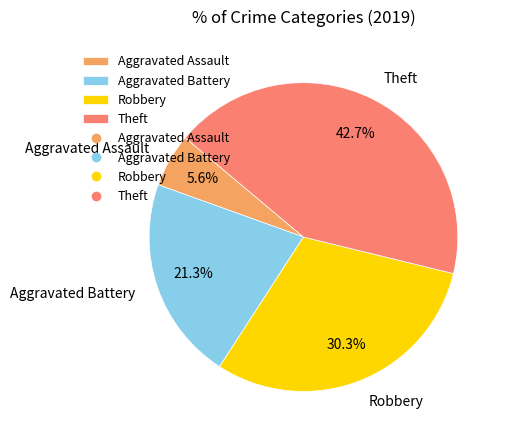

What percentage is the Robbery slice, to the nearest percent?

30%